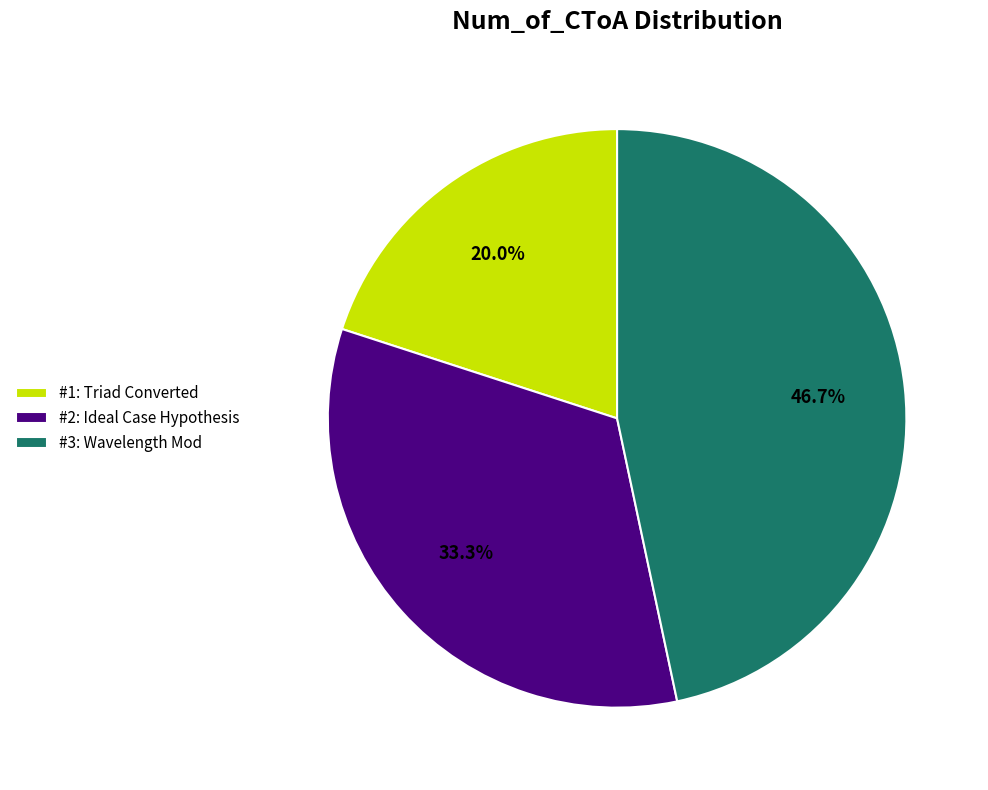

Rank the categories by value from highest to lowest.

#3: Wavelength Mod, #2: Ideal Case Hypothesis, #1: Triad Converted